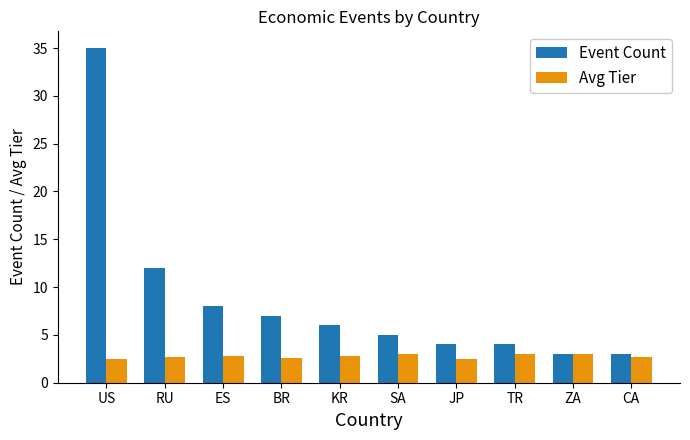

What value does the Avg Tier series have at JP?

2.5